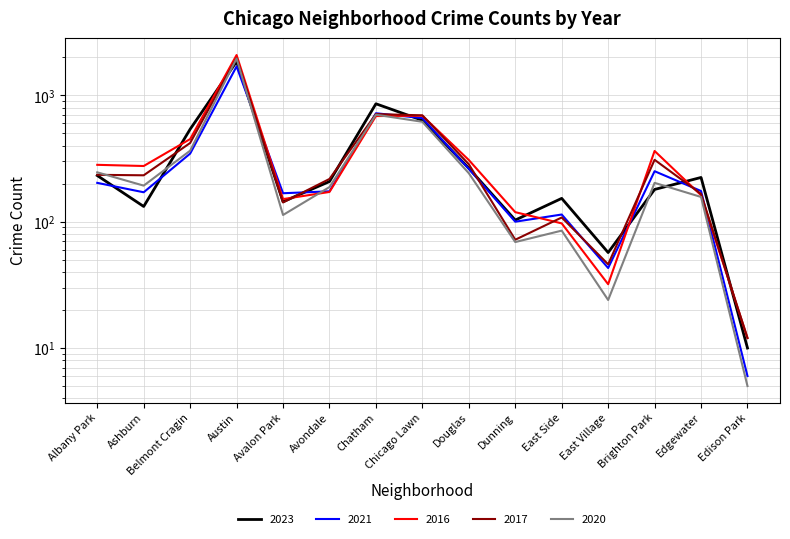

The value of 2021 at Edgewater is 307. True or false?

False